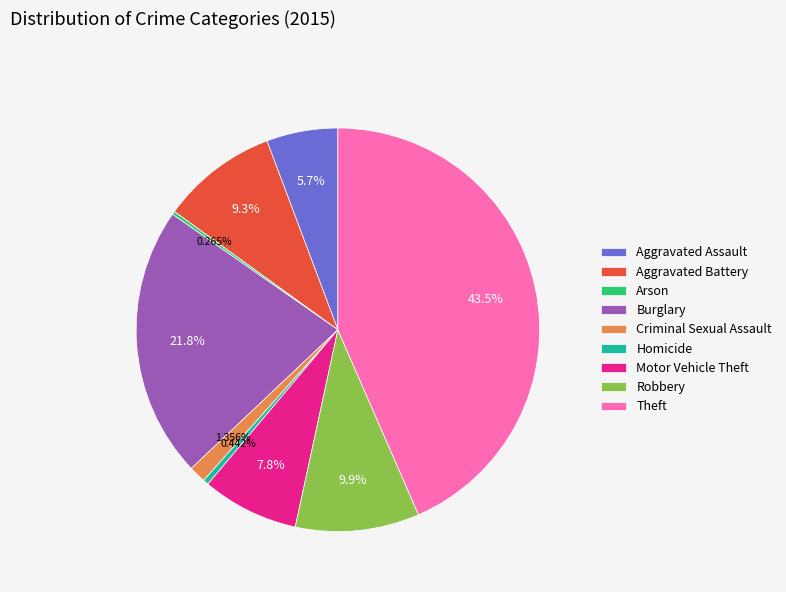

Which has a higher value, Aggravated Battery or Burglary?

Burglary